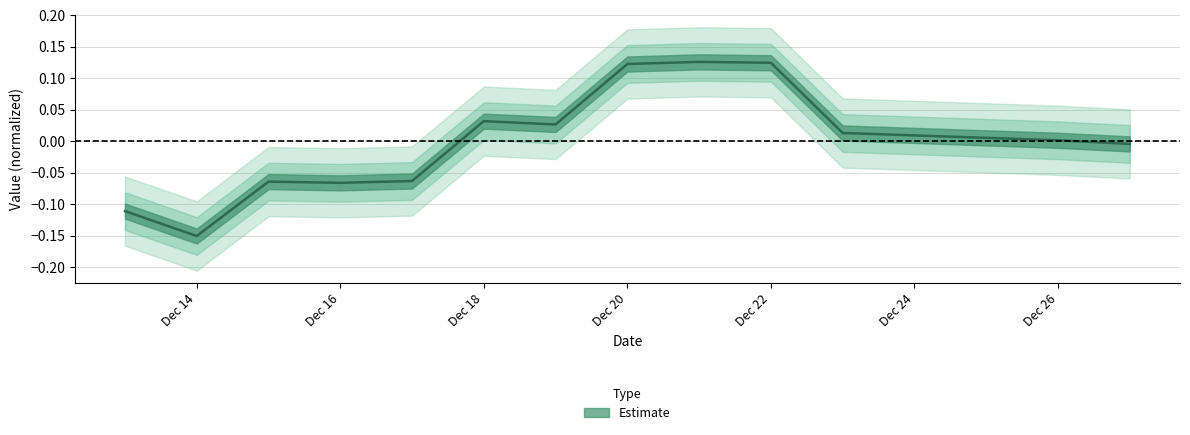

Reading left to right, transcribe all the data shown in this chart.

-0.1	-0.2	-0.1	-0.1	-0.1	0.0	0.0	0.1	0.1	0.1	0.0	0.0	0.0	0.0	-0.0